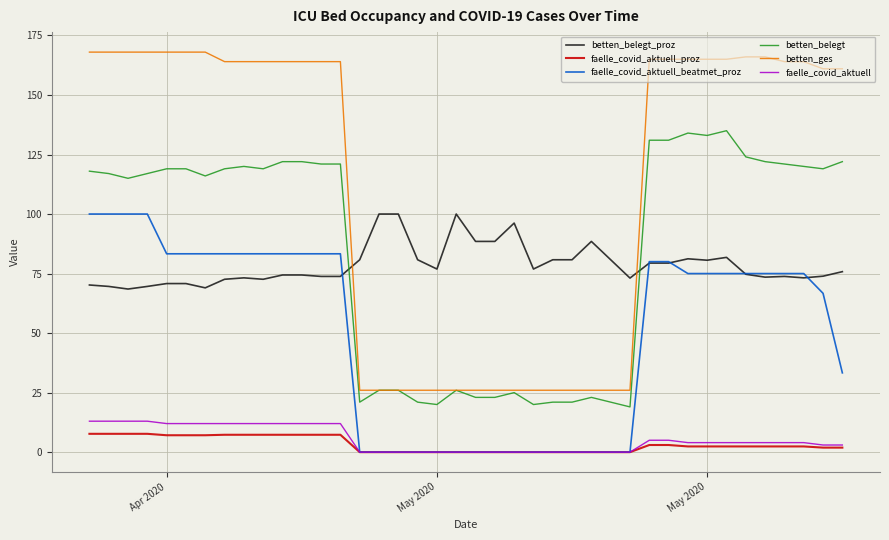

True or false: betten_ges and betten_belegt_proz intersect in this chart.

True